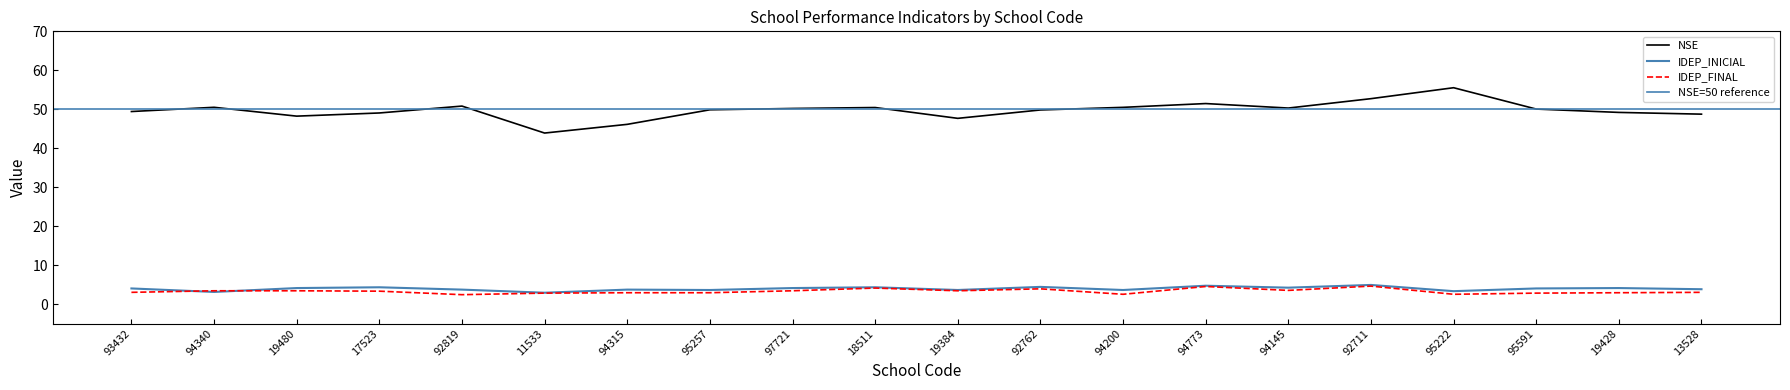

Rank the categories by IDEP_FINAL value from lowest to highest.

92819, 94200, 95222, 11533, 95591, 94315, 95257, 19428, 93432, 13528, 17523, 94340, 19480, 97721, 19384, 94145, 92762, 18511, 94773, 92711